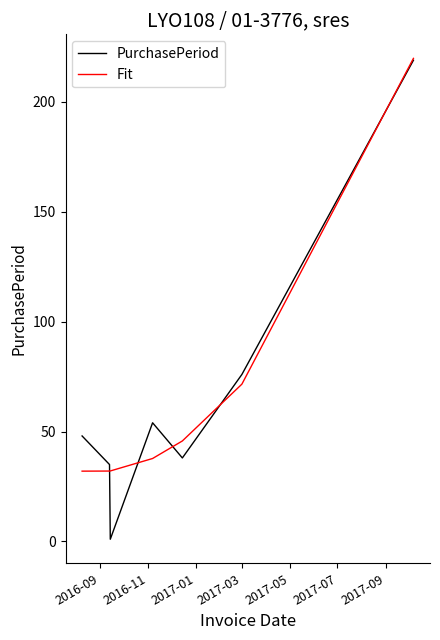

Which series has the largest range (max minus min)?

PurchasePeriod